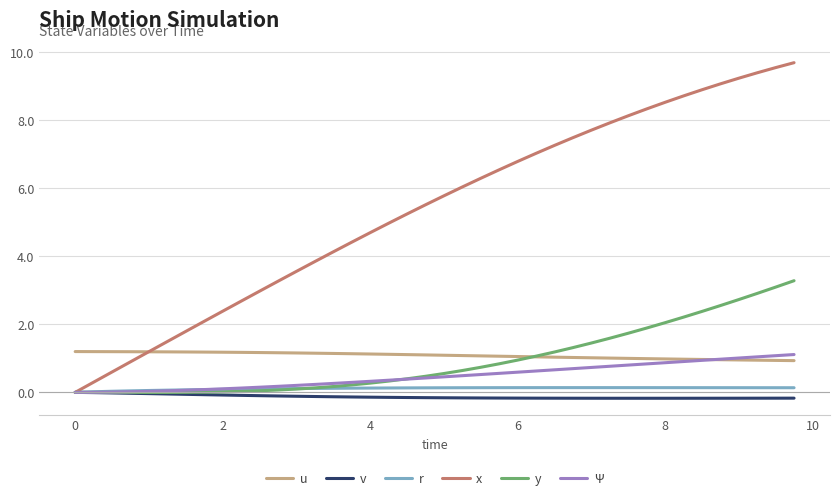

How many distinct data groups are displayed?

6